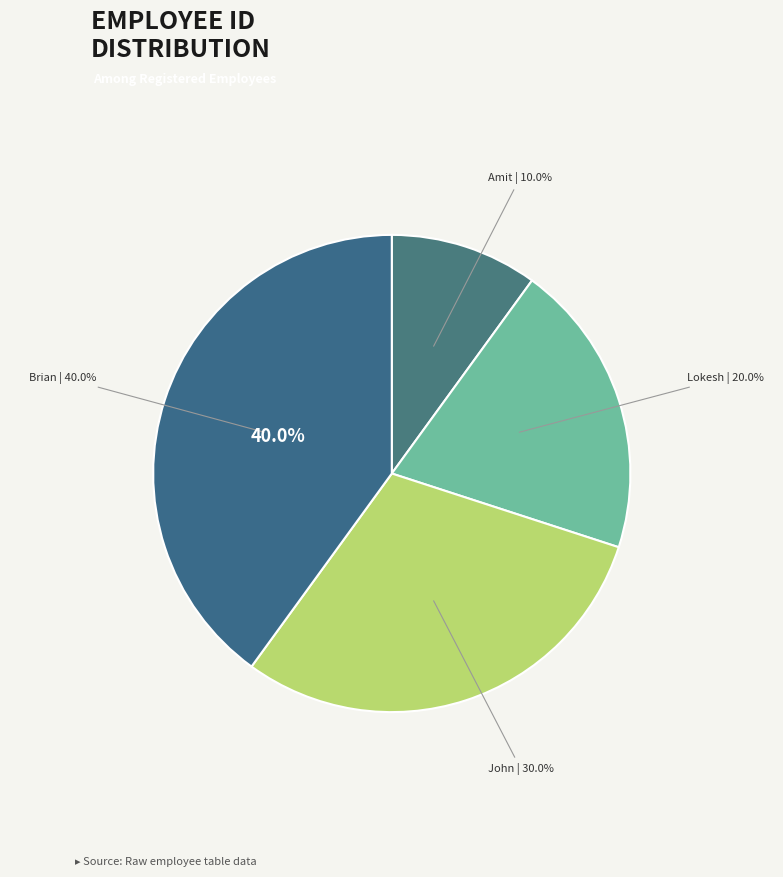

To the nearest percent, what is the difference between the largest and smallest slice percentages?

30%